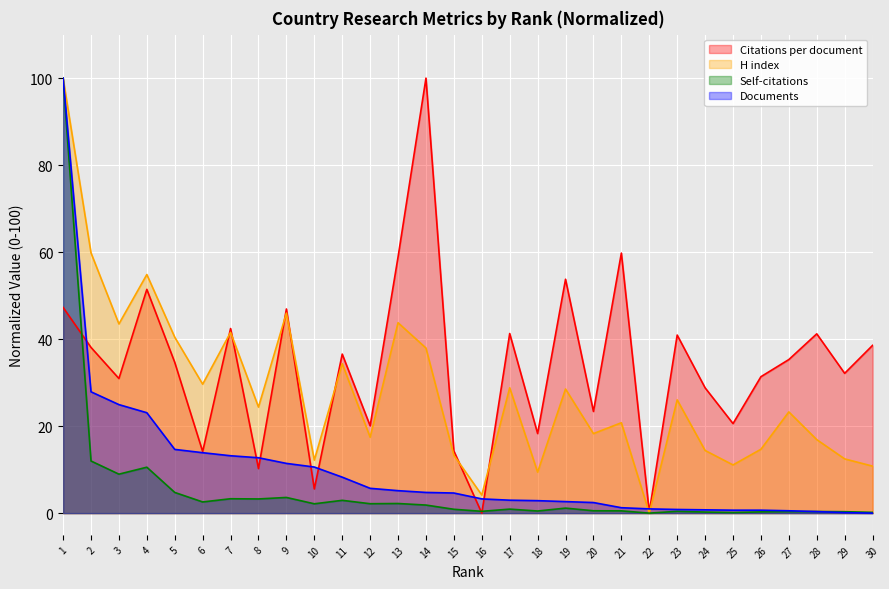

Where is the first local maximum for Self-citations?

4